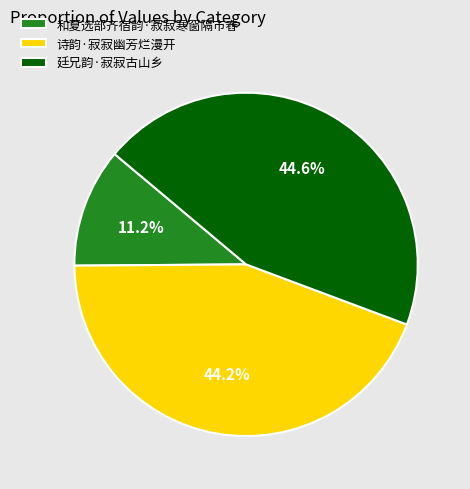

Does 廷兄韵·寂寂古山乡 account for over 50% of the chart?

No